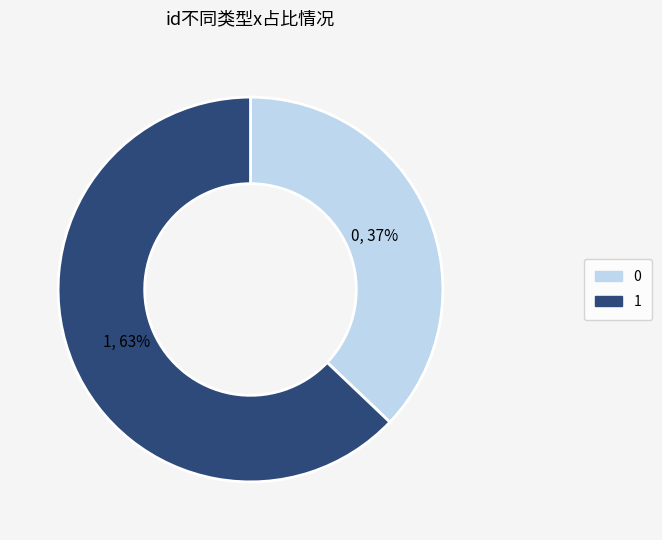

Which slice represents more than half of the pie?

1